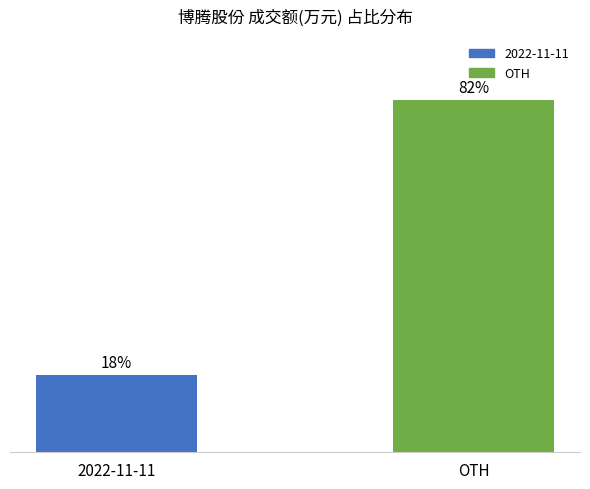

Rank the categories by value from highest to lowest.

OTH, 2022-11-11